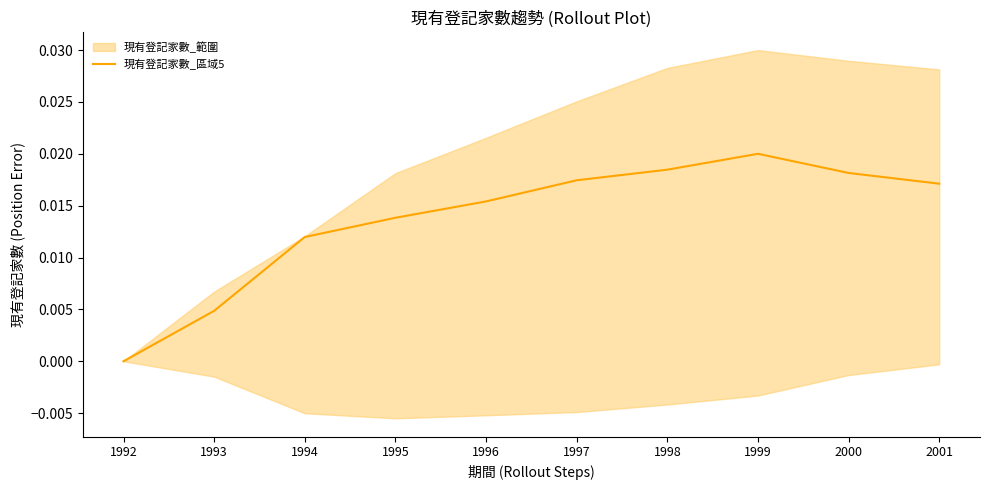

Which label corresponds to the smallest value in the chart?

1992